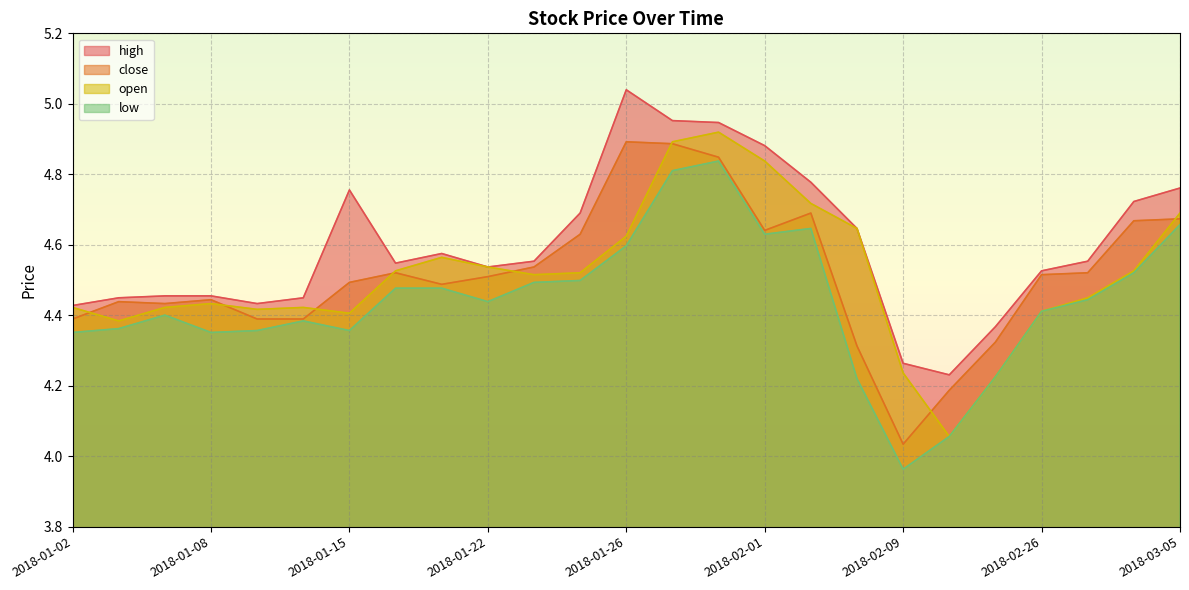

Where is the first local maximum for close?

2018-01-03